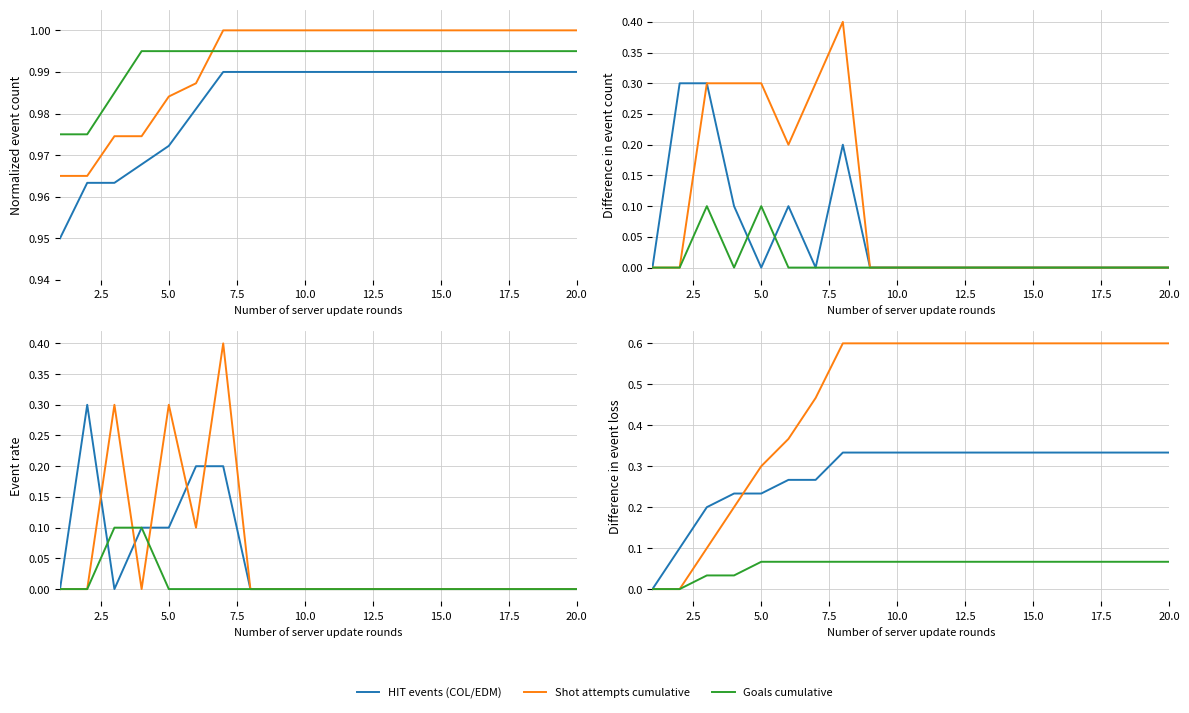

Does the chart have visible grid lines?

Yes